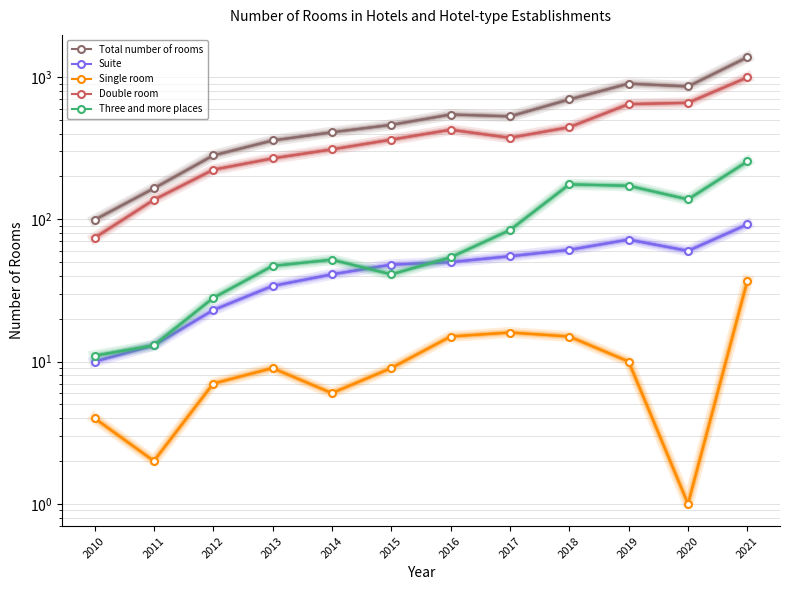

Reading left to right, list all the values displayed in this chart.

Total number of rooms: 2010=99	2011=165	2012=281	2013=358	2014=409	2015=461	2016=545	2017=529	2018=696	2019=899	2020=858	2021=1378
Suite: 2010=10	2011=13	2012=23	2013=34	2014=41	2015=48	2016=50	2017=55	2018=61	2019=72	2020=60	2021=92
Single room: 2010=4	2011=2	2012=7	2013=9	2014=6	2015=9	2016=15	2017=16	2018=15	2019=10	2020=1	2021=37
Double room: 2010=74	2011=137	2012=223	2013=268	2014=310	2015=363	2016=426	2017=374	2018=444	2019=645	2020=659	2021=994
Three and more places: 2010=11	2011=13	2012=28	2013=47	2014=52	2015=41	2016=54	2017=84	2018=176	2019=172	2020=138	2021=255